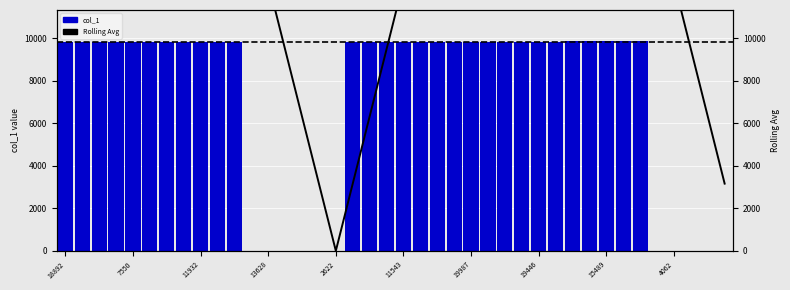

True or false: Rolling Avg has a value of 32247.9 at 27.

False